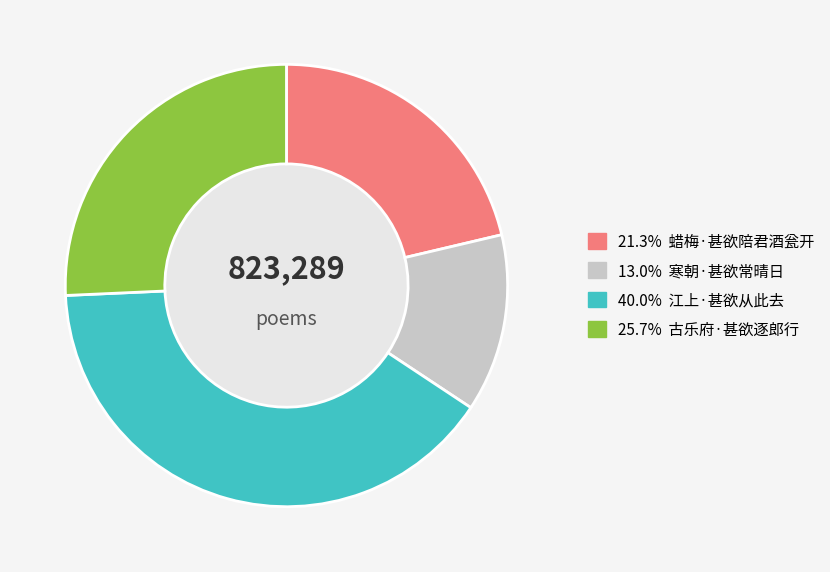

Does any single category account for the majority?

No